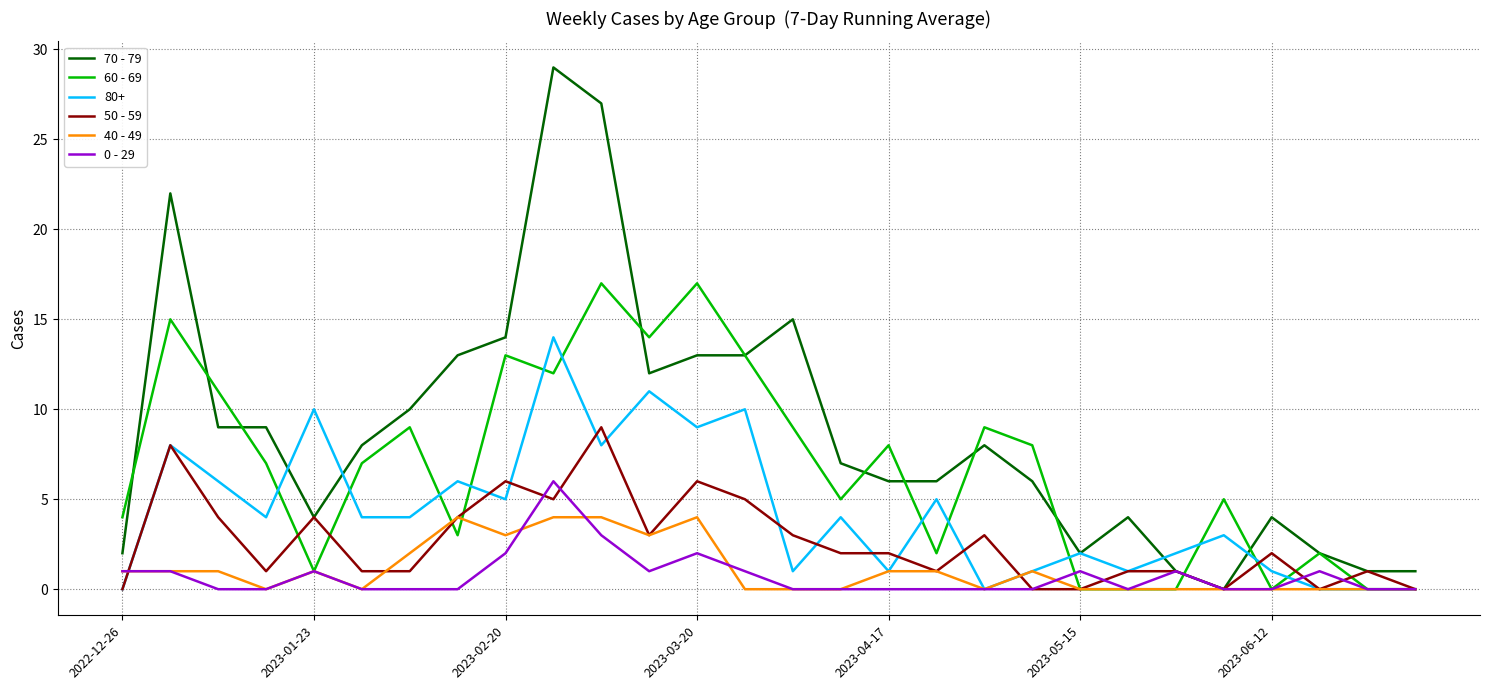

Which series has the widest spread of values?

70 - 79